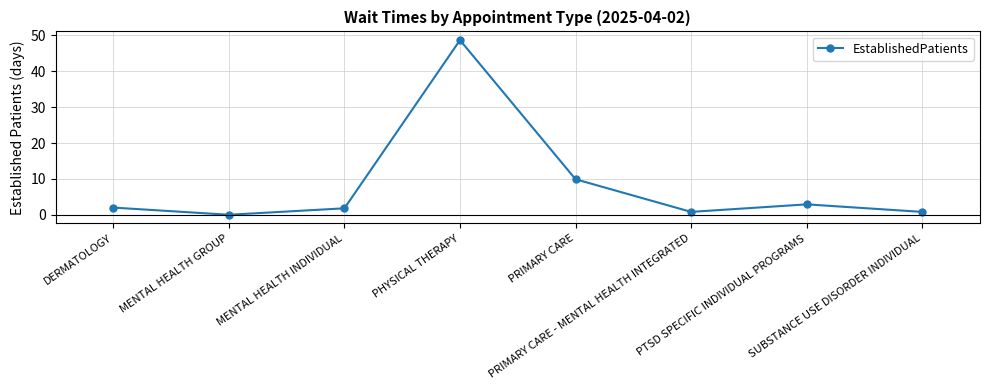

What is the maximum value shown in the chart?

48.7